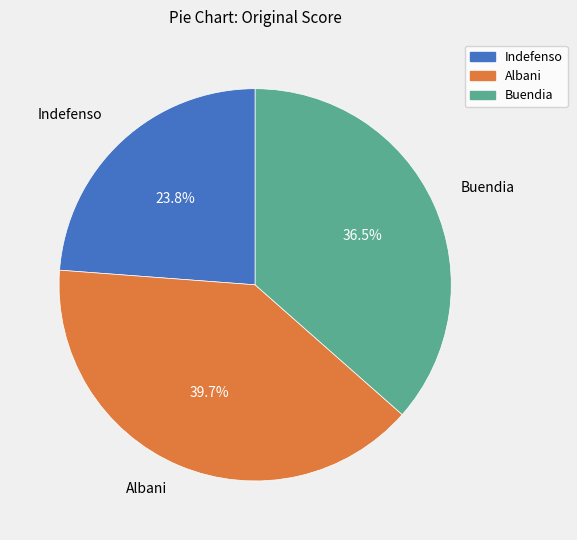

Between Indefenso and Buendia, which is larger?

Buendia